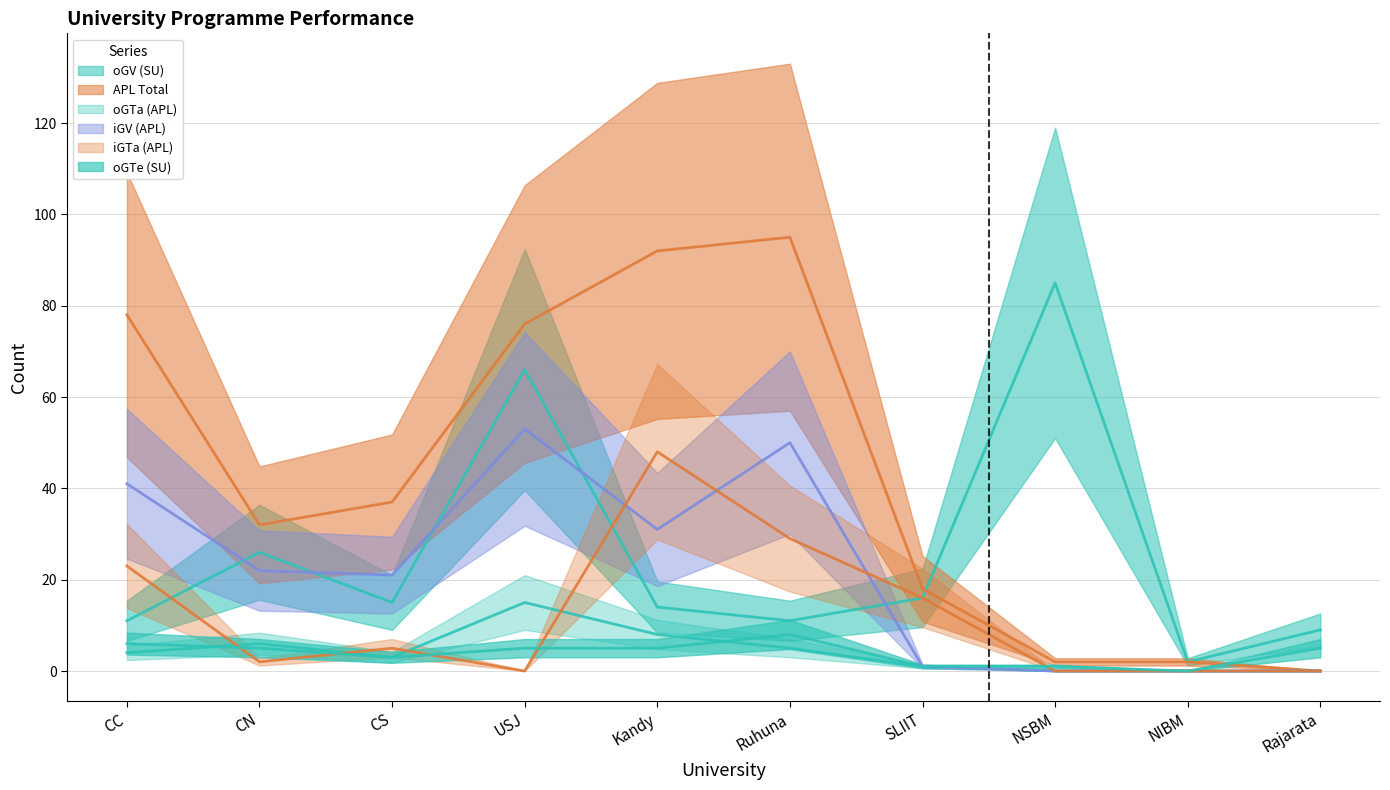

Which series has the largest range (max minus min)?

APL Total